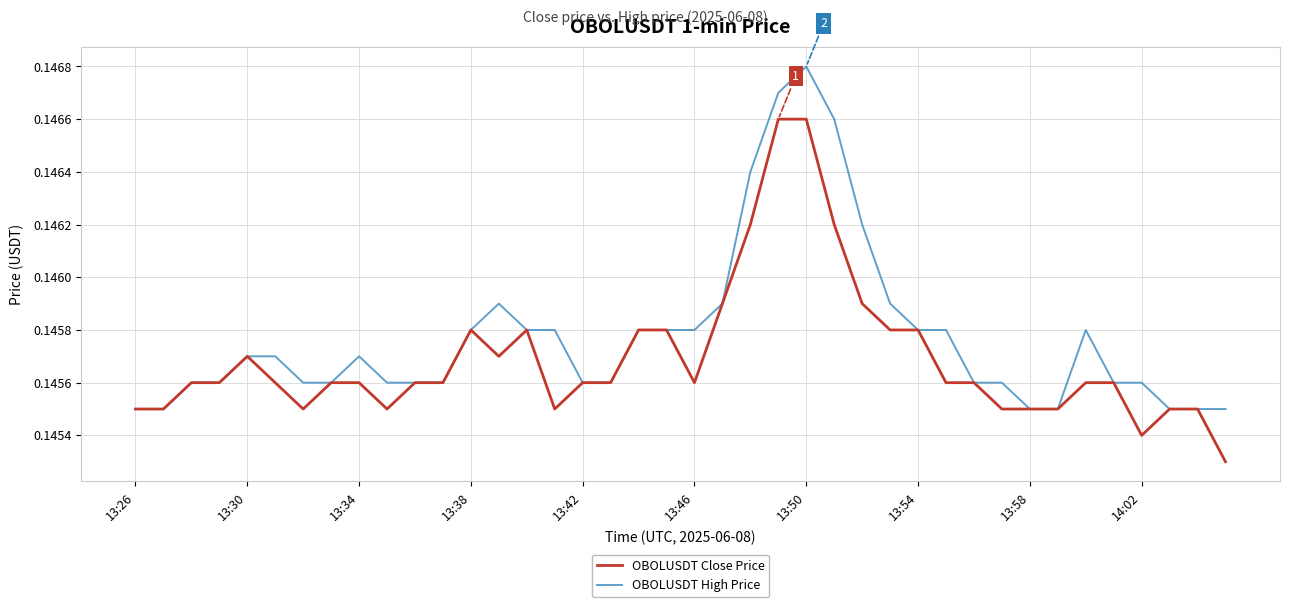

Is this an area chart (filled region under the line)?

No